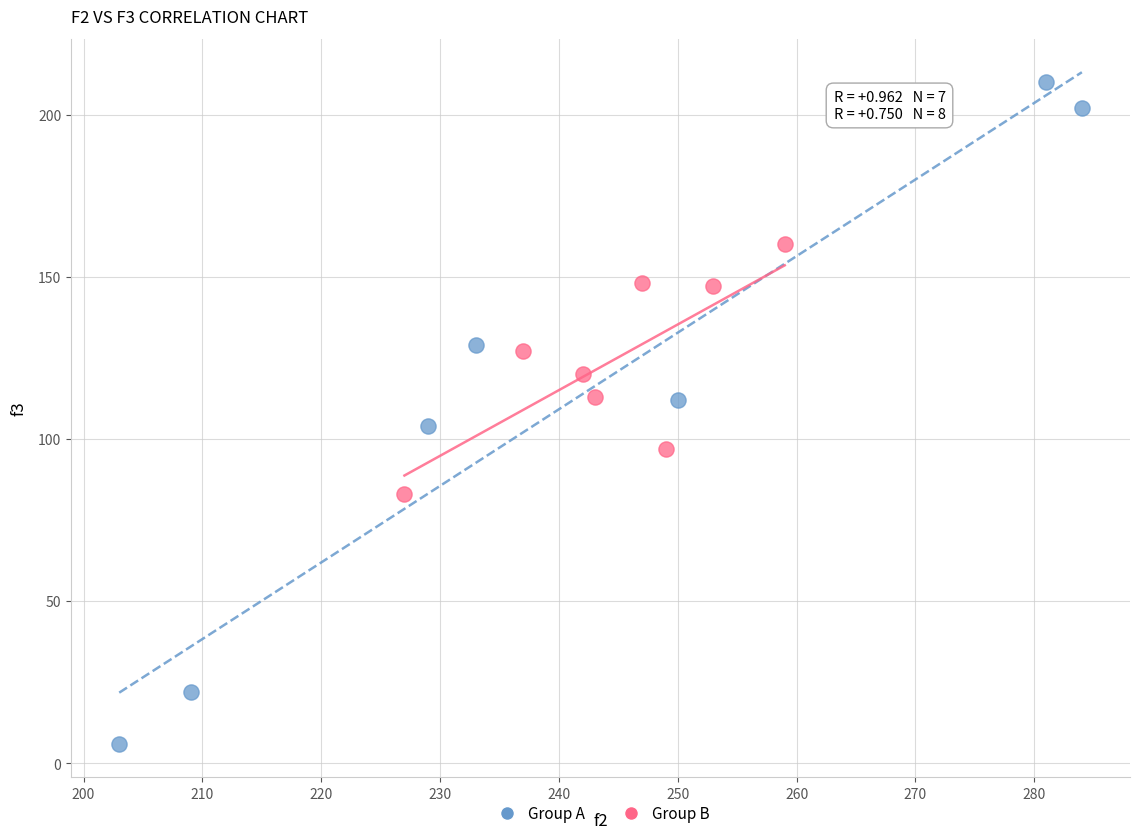

Which series reaches the minimum Y coordinate?

Group A